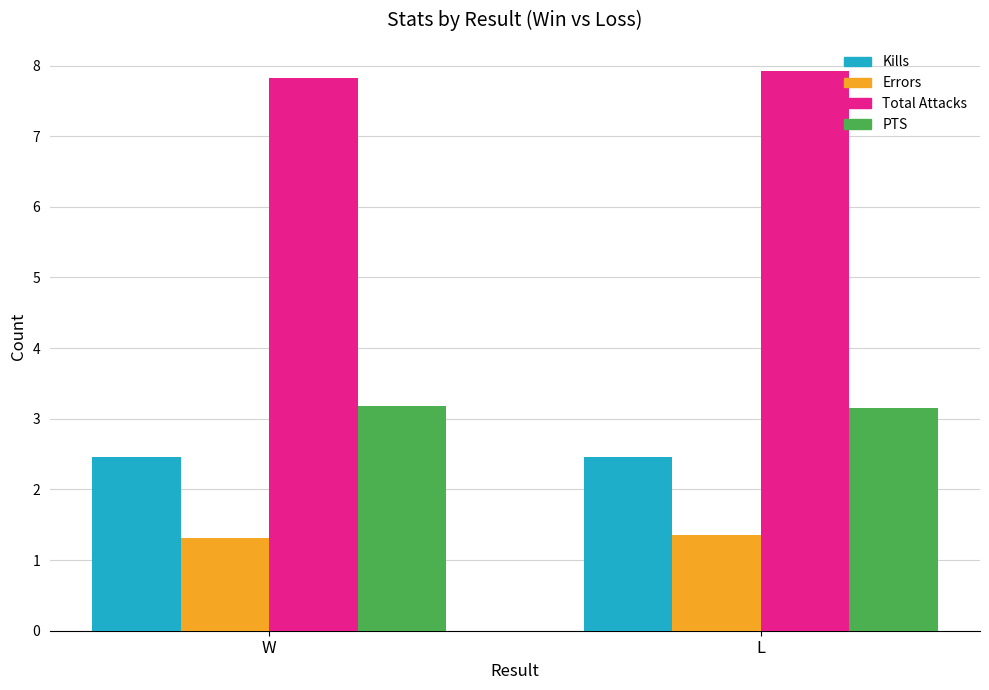

Rank the series at L from lowest to highest value.

Errors, Kills, PTS, Total Attacks